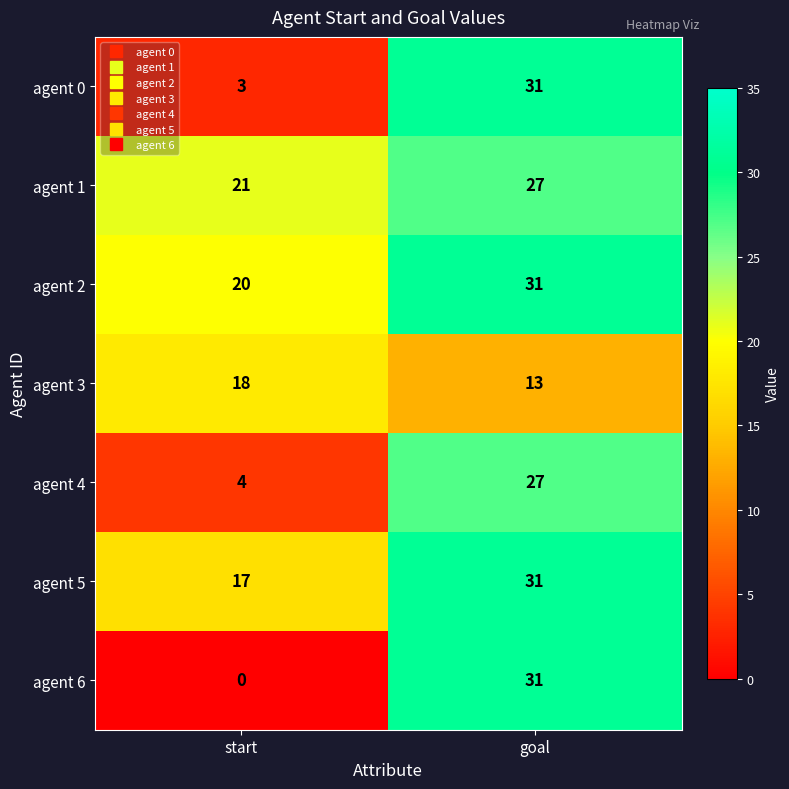

Which series has the largest total across all categories?

agent 2